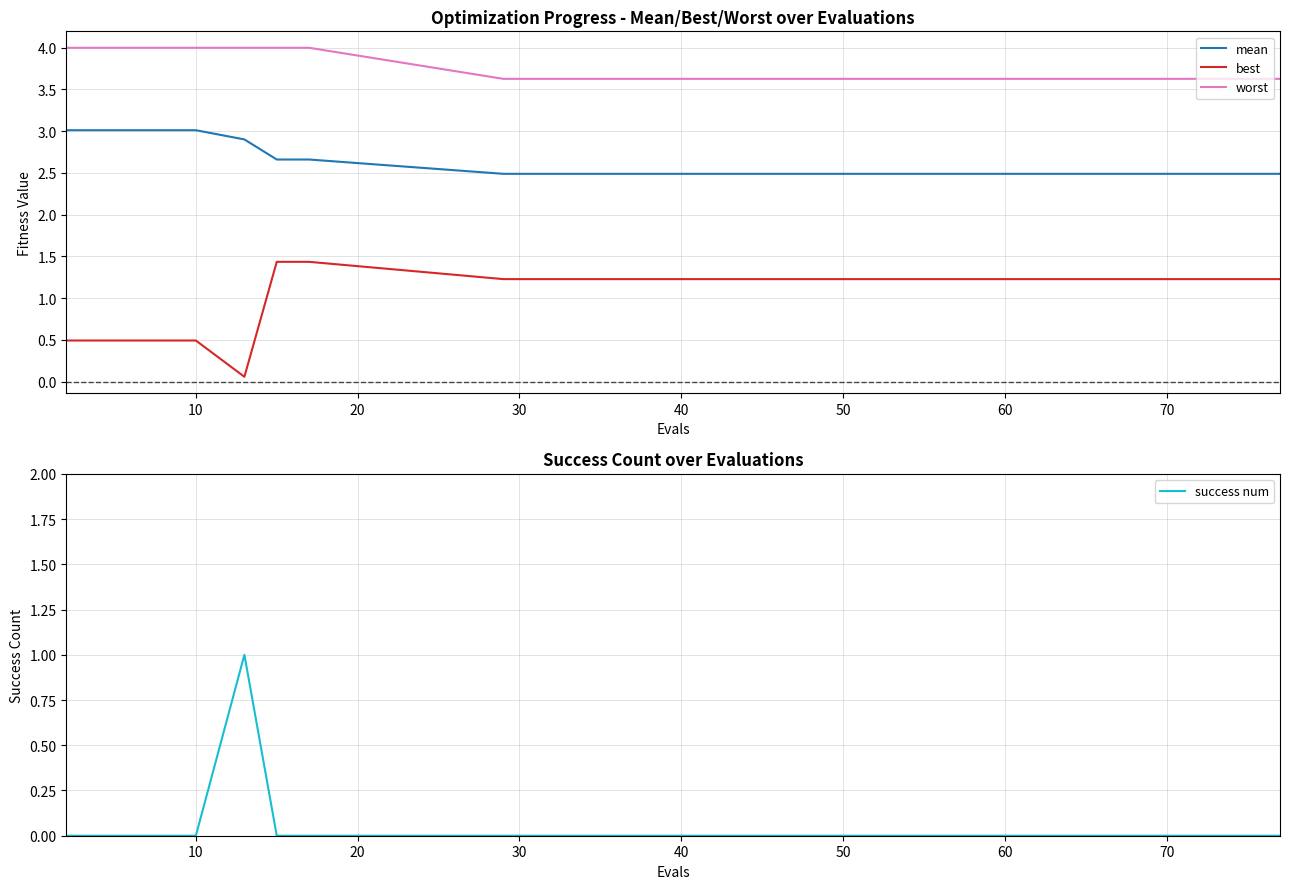

What is the maximum value for worst?

4.0